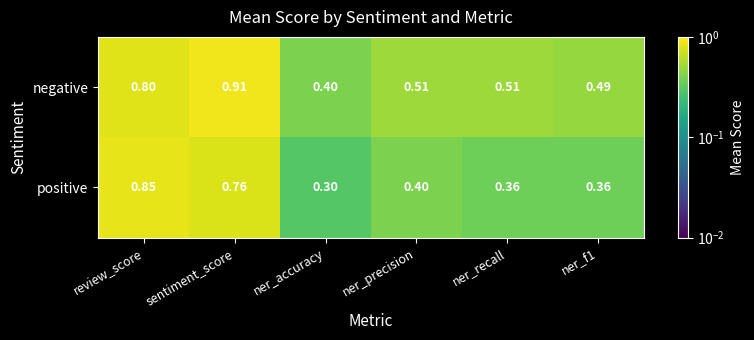

Which series has the largest total across all categories?

negative